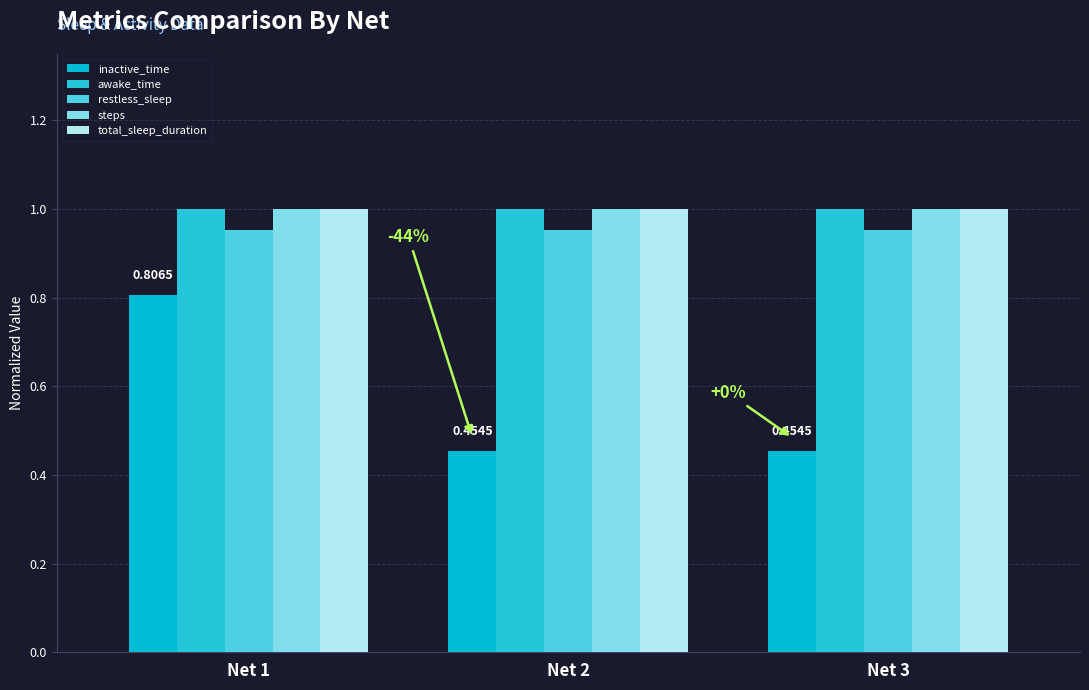

Reading left to right, list all the values displayed in this chart.

inactive_time: Net 1=0.8	Net 2=0.5	Net 3=0.5
awake_time: Net 1=1.0	Net 2=1.0	Net 3=1.0
restless_sleep: Net 1=1.0	Net 2=1.0	Net 3=1.0
steps: Net 1=1.0	Net 2=1.0	Net 3=1.0
total_sleep_duration: Net 1=1.0	Net 2=1.0	Net 3=1.0